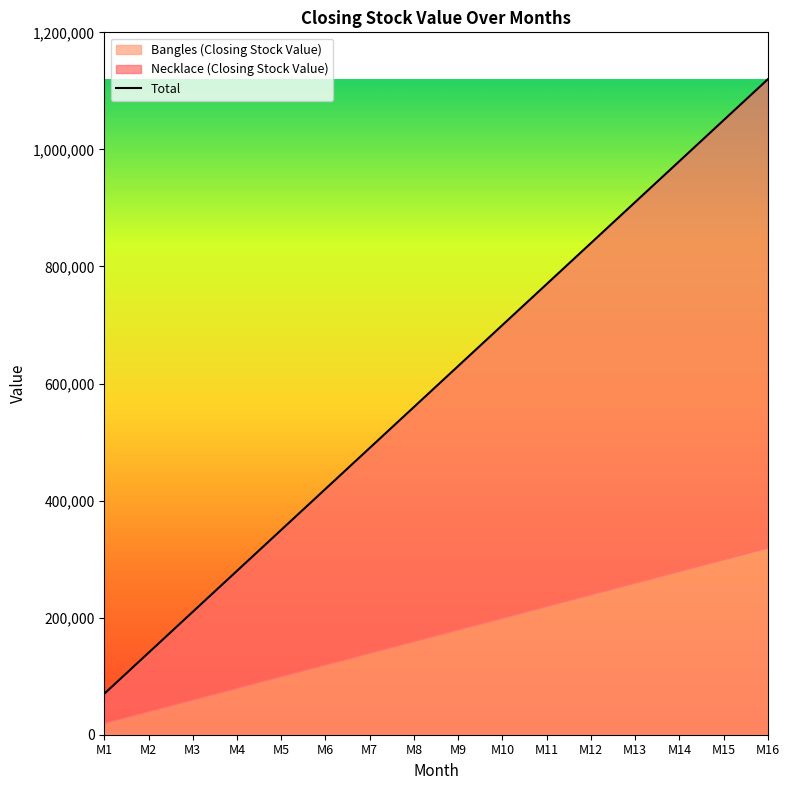

Reading left to right, list all the values displayed in this chart.

Necklace (Closing Stock Value): M1=50000	M2=100000	M3=150000	M4=200000	M5=250000	M6=300000	M7=350000	M8=400000	M9=450000	M10=500000	M11=550000	M12=600000	M13=650000	M14=700000	M15=750000	M16=800000
Bangles (Closing Stock Value): M1=20000	M2=40000	M3=60000	M4=80000	M5=100000	M6=120000	M7=140000	M8=160000	M9=180000	M10=200000	M11=220000	M12=240000	M13=260000	M14=280000	M15=300000	M16=320000
Total: M1=70000	M2=140000	M3=210000	M4=280000	M5=350000	M6=420000	M7=490000	M8=560000	M9=630000	M10=700000	M11=770000	M12=840000	M13=910000	M14=980000	M15=1050000	M16=1120000